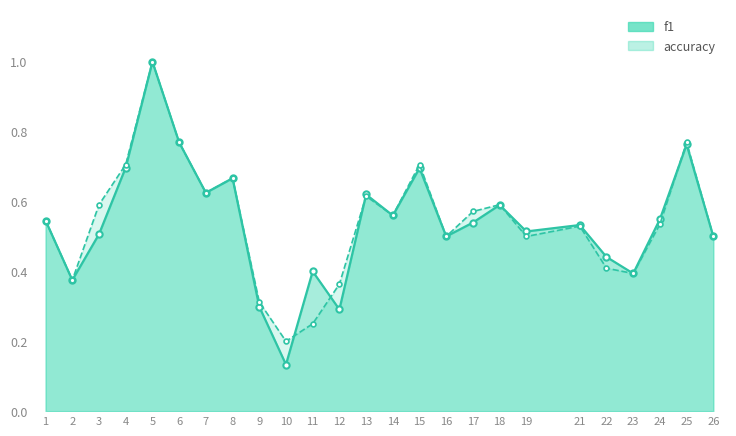

At which category is the sum across all series the highest?

5